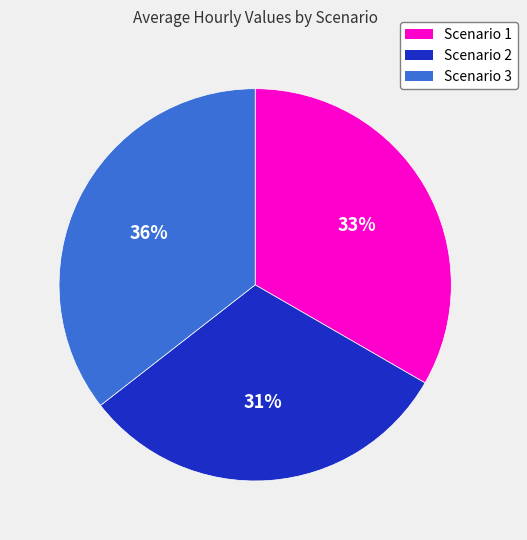

To the nearest percent, what is the combined percentage of Scenario 3 and Scenario 1?

69%